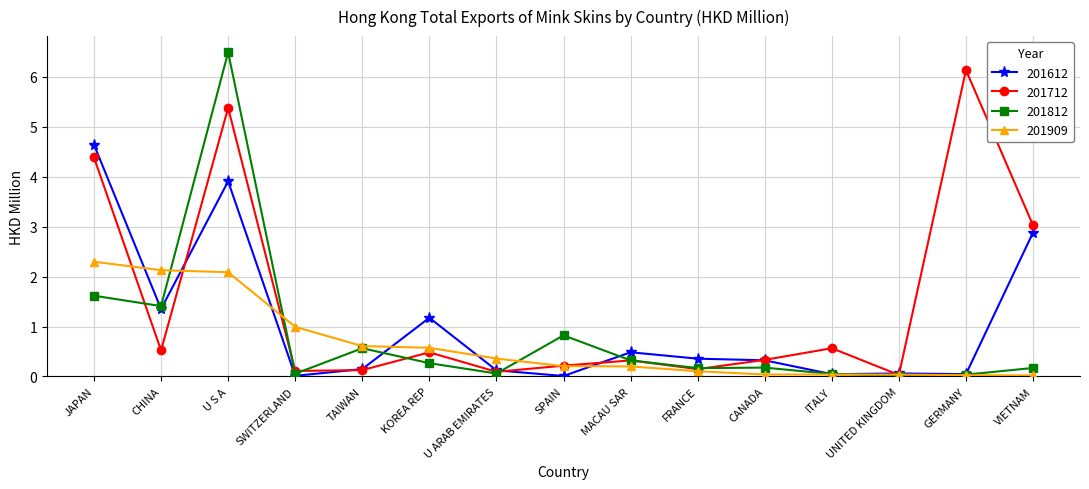

What is the value of the 201612 point at the 10th from the left?

0.4